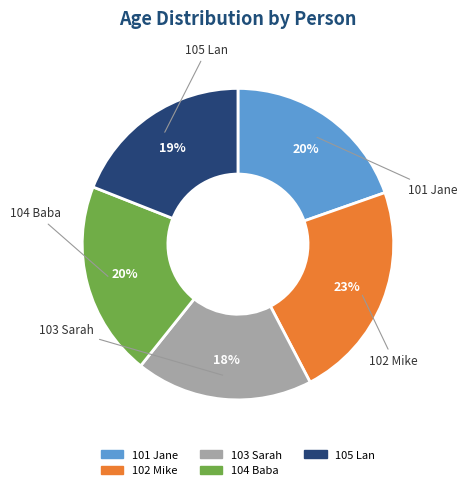

Which slice is the largest?

102 Mike